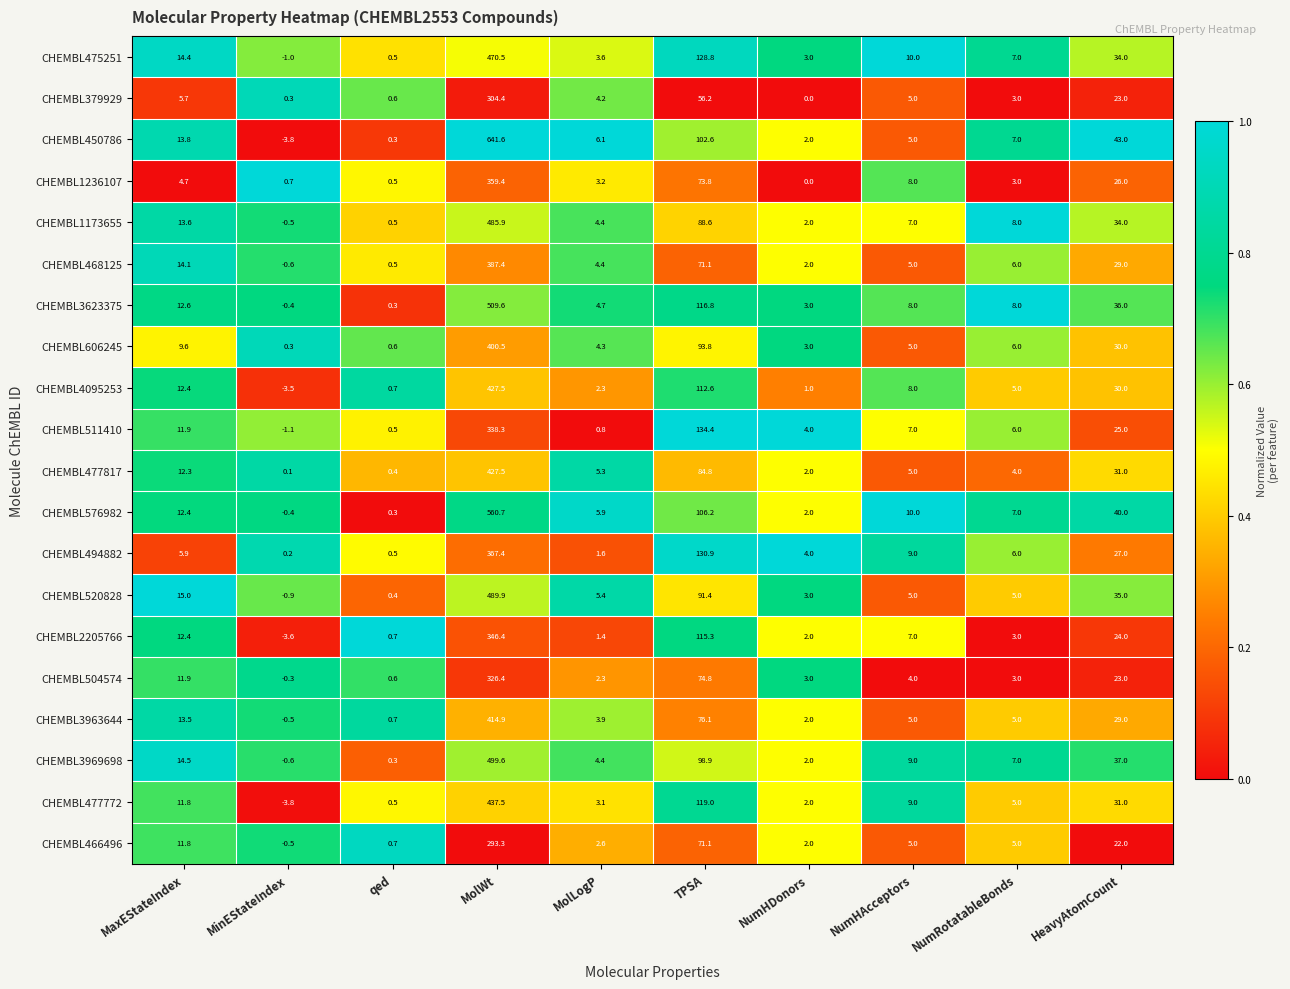

What is the total value across all series at MolLogP?

73.9